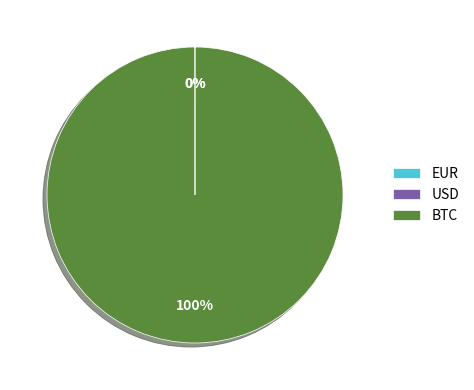

The BTC slice represents 90% of the pie. True or false?

False